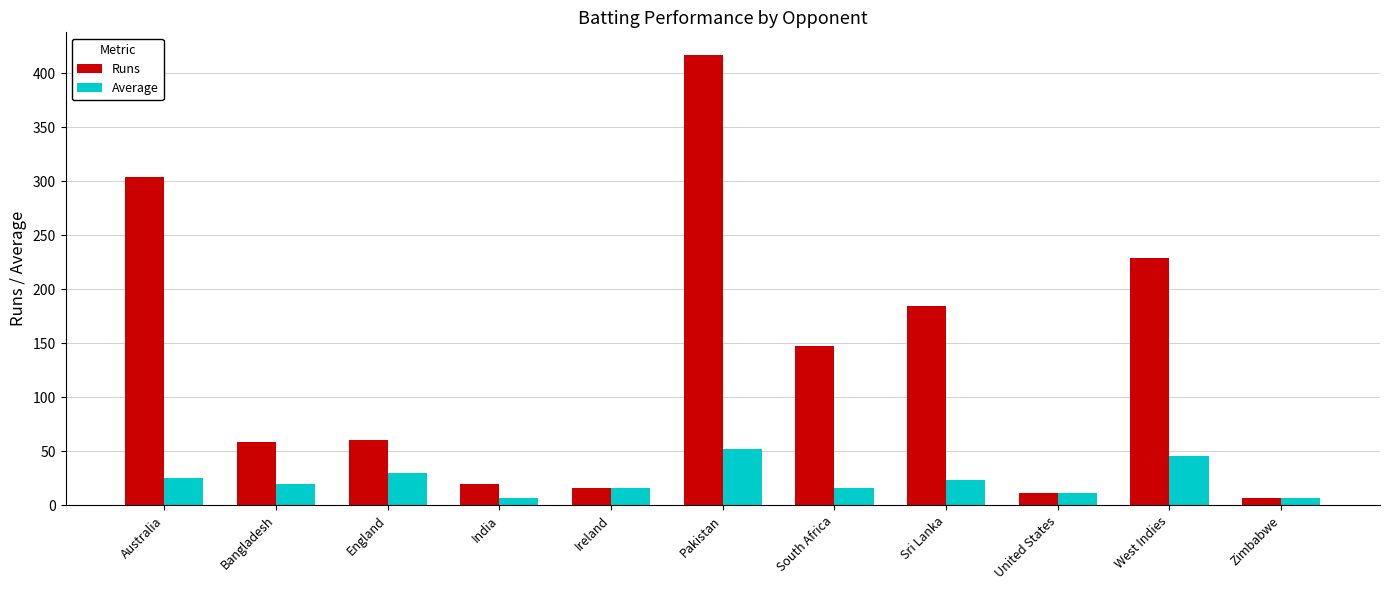

What is the difference between the Average values at India and Bangladesh?

13.0